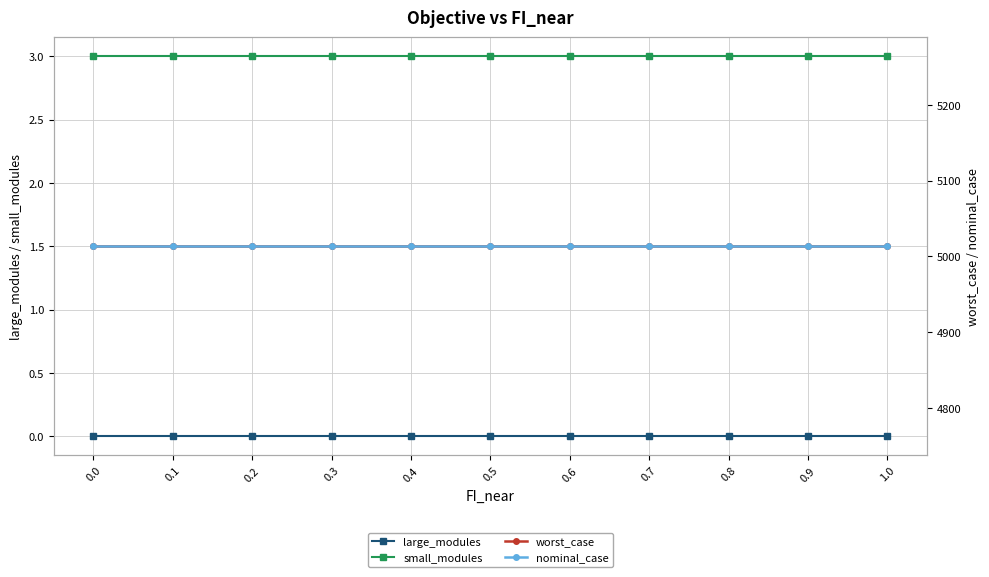

True or false: small_modules and worst_case intersect in this chart.

False